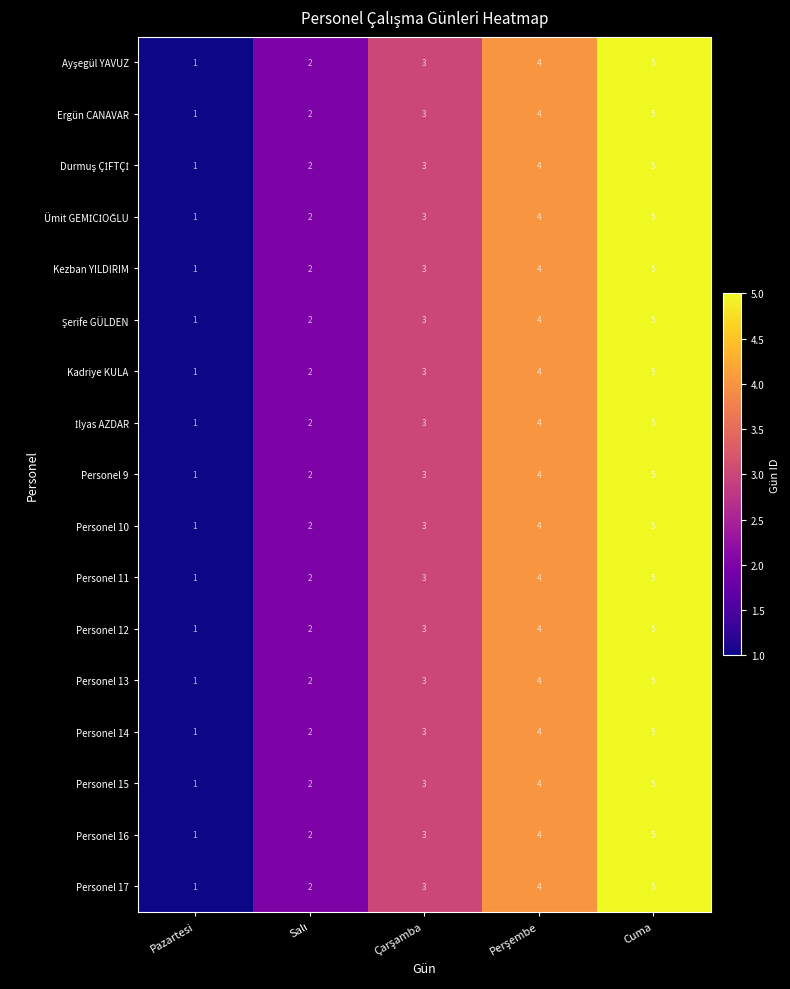

True or false: Personel 16 has a value of 5 at Cuma.

True